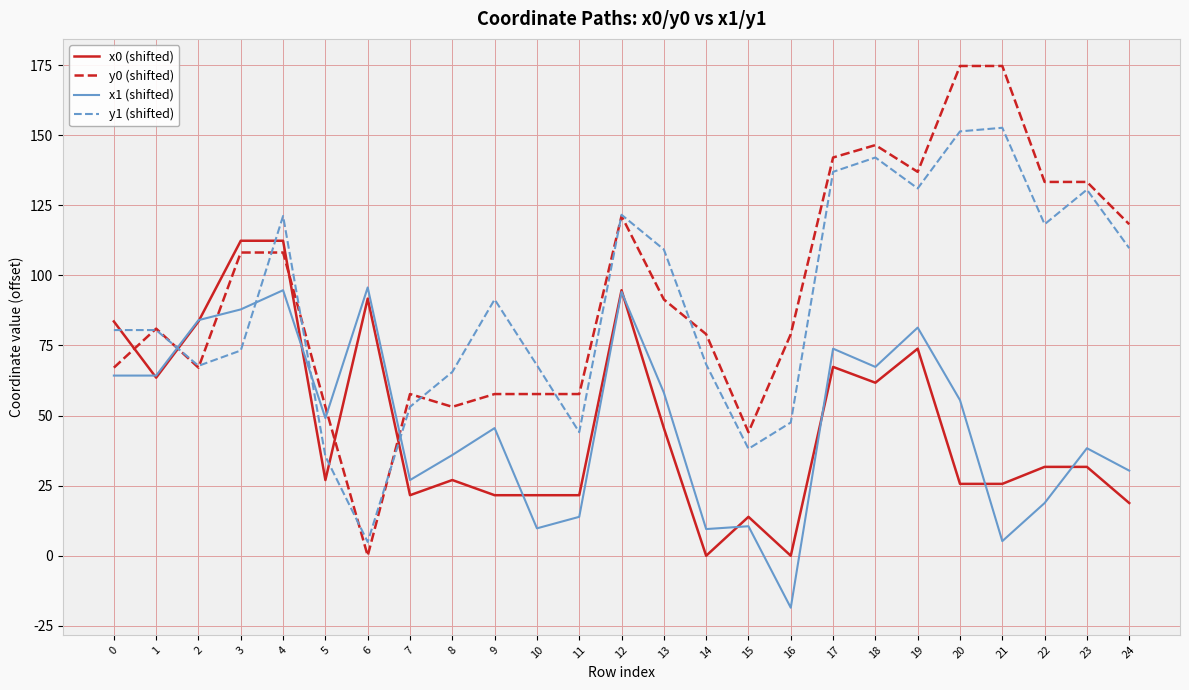

Rank the series at 22 from lowest to highest value.

x1 (shifted), x0 (shifted), y1 (shifted), y0 (shifted)